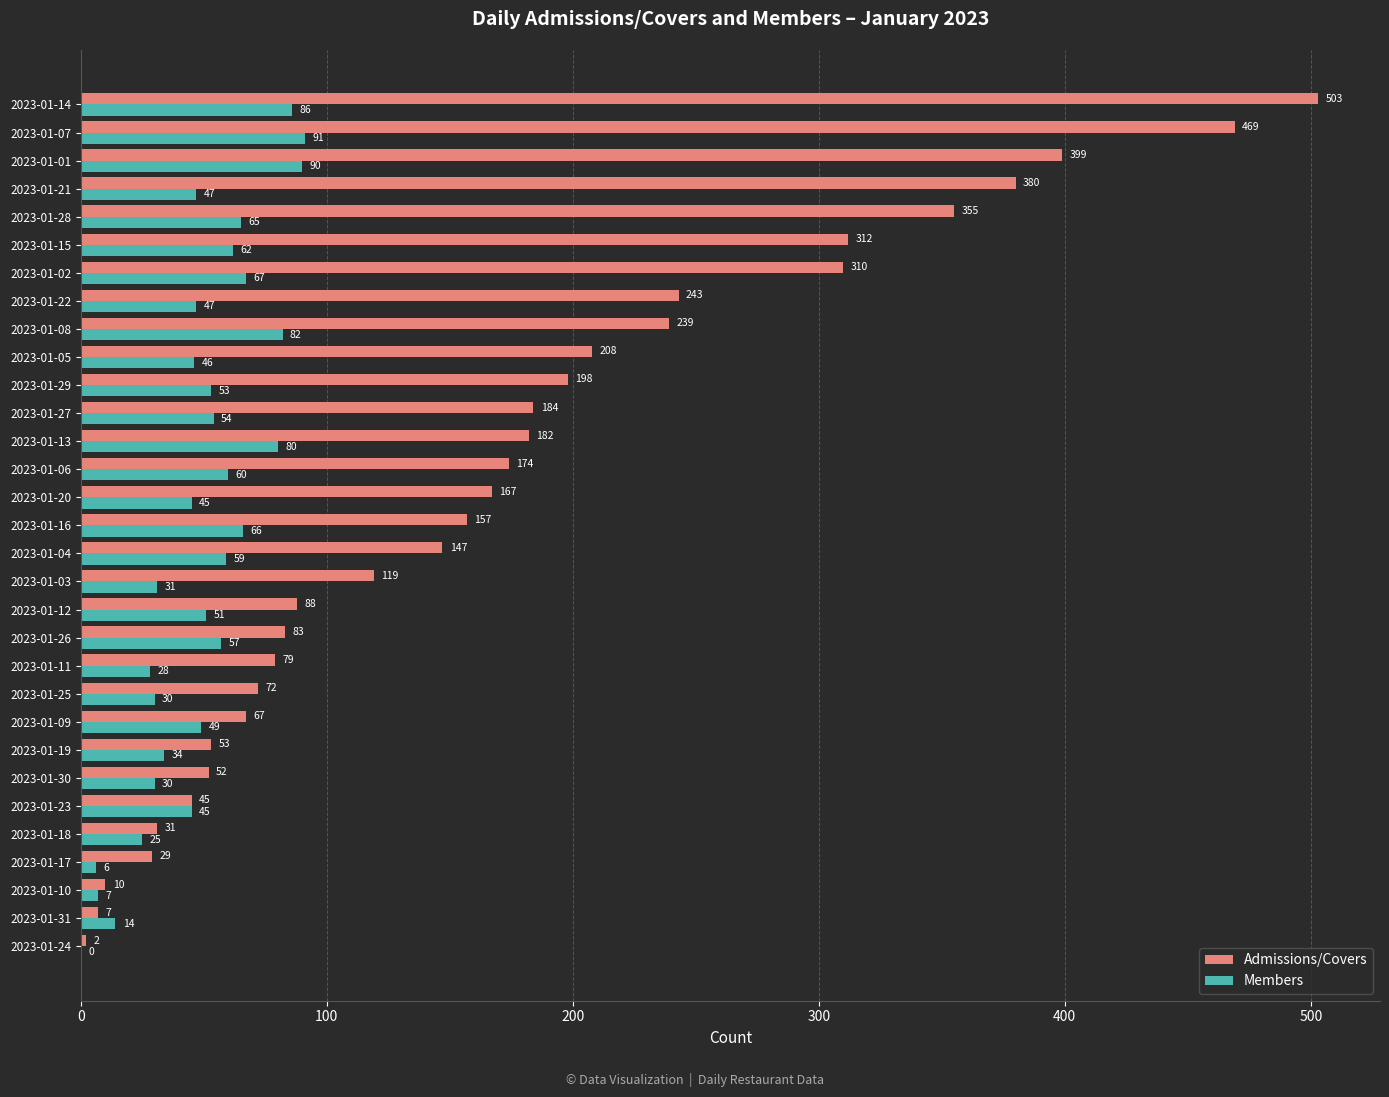

What is the sum of the Members values at 2023-01-19 and 2023-01-05?

80